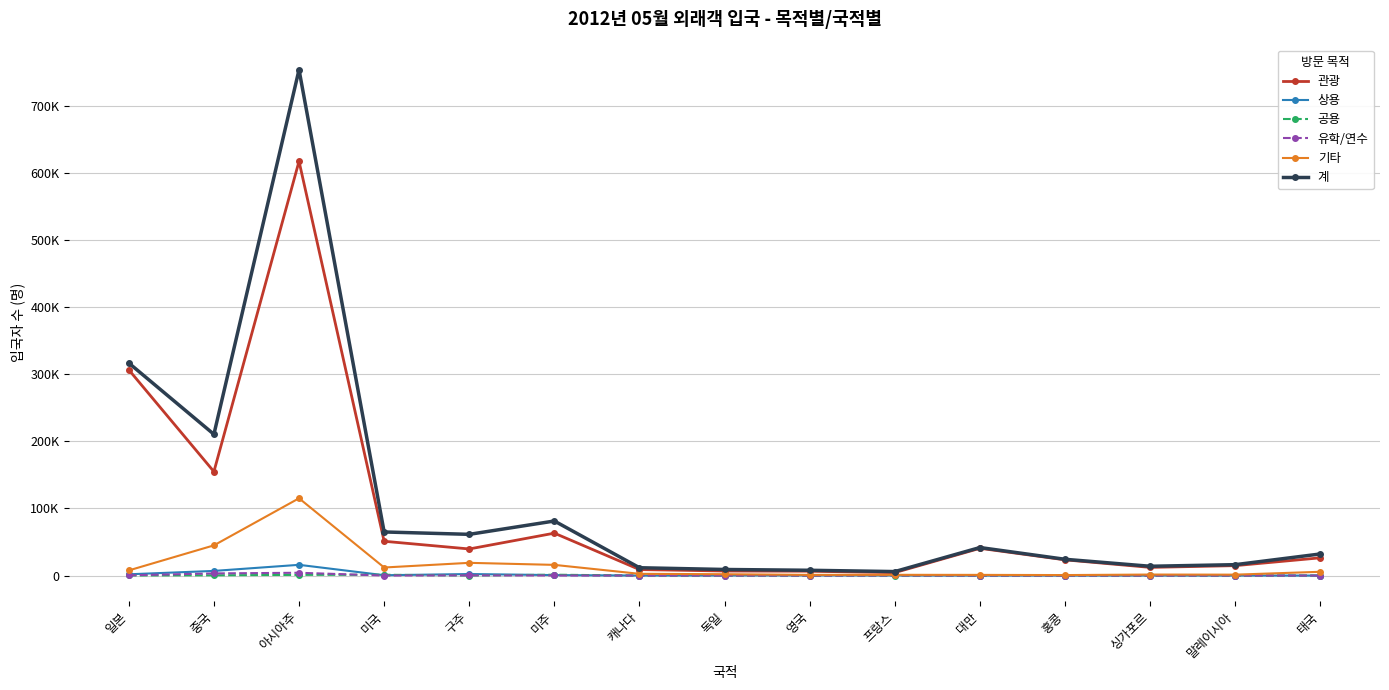

Does the chart have visible grid lines?

Yes